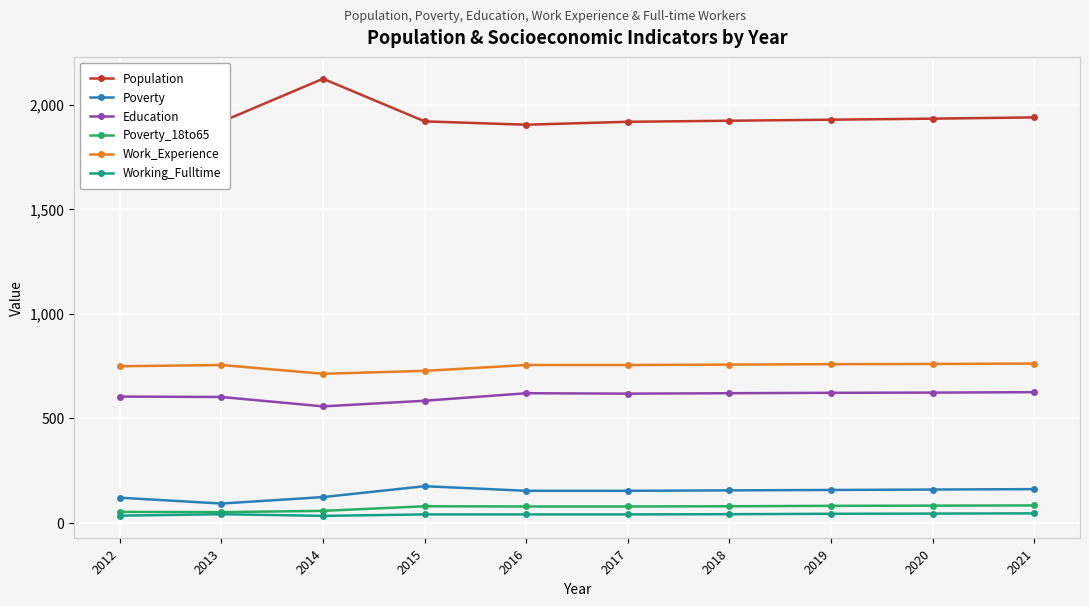

True or false: Work_Experience and Poverty cross at least once.

False